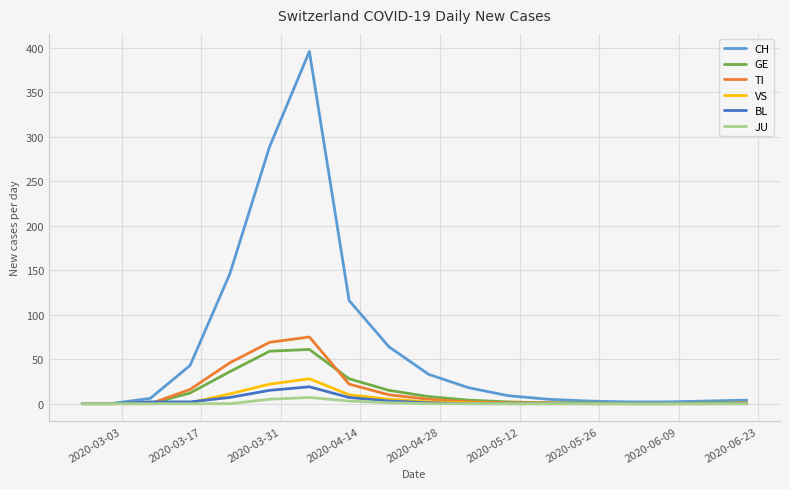

Which series has the largest range (max minus min)?

CH